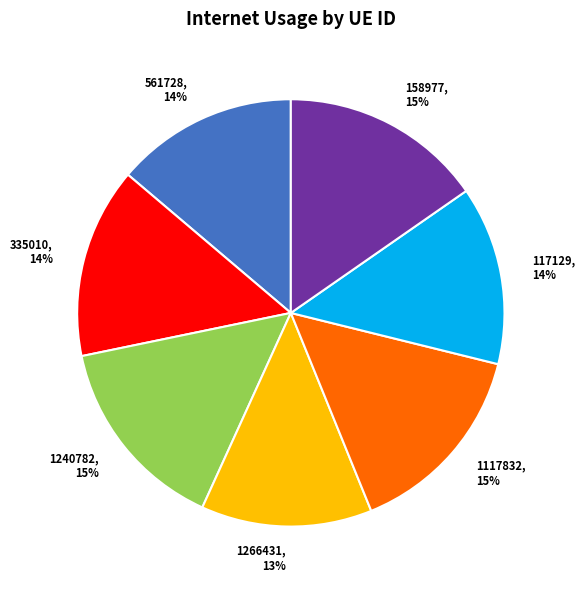

To the nearest percent, what portion does 1266431 represent?

13%